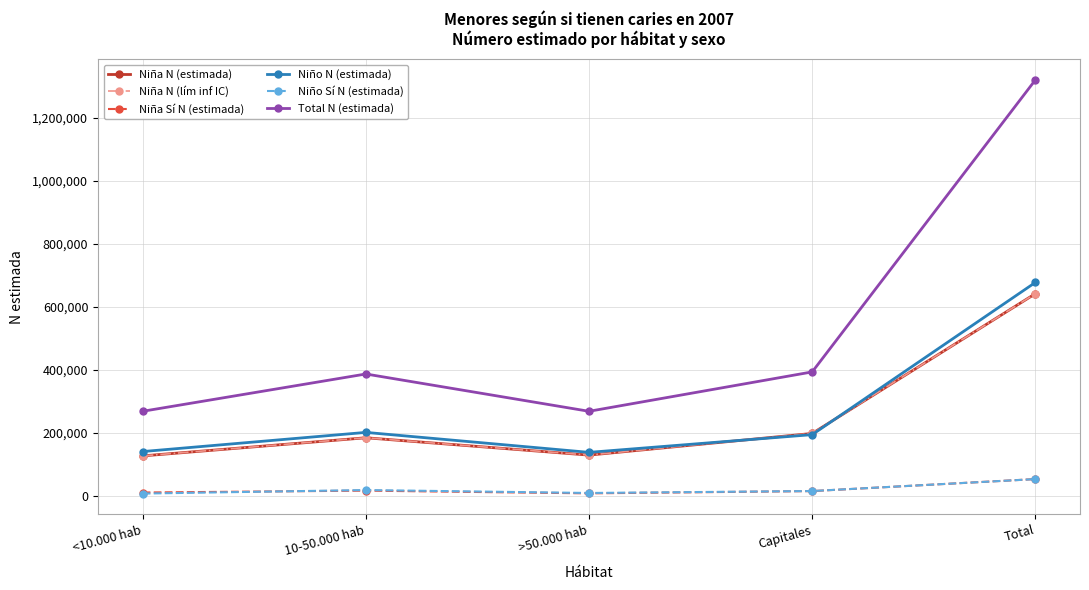

How many interior local valleys does the Niña N (lím inf IC) series have?

1